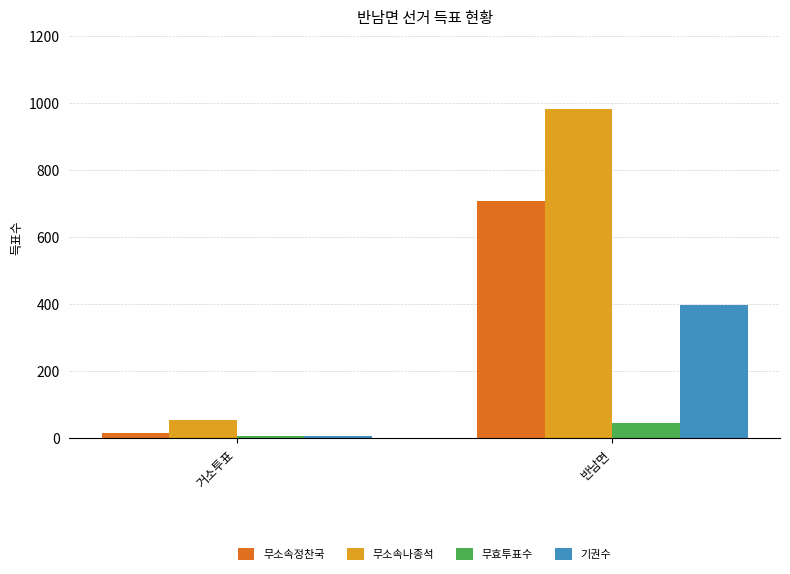

What is the average value of the 무소속나종석 series?

517